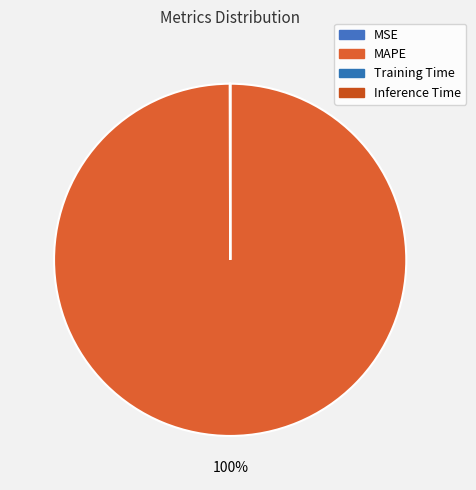

True or false: Training Time accounts for 1% of the total.

False